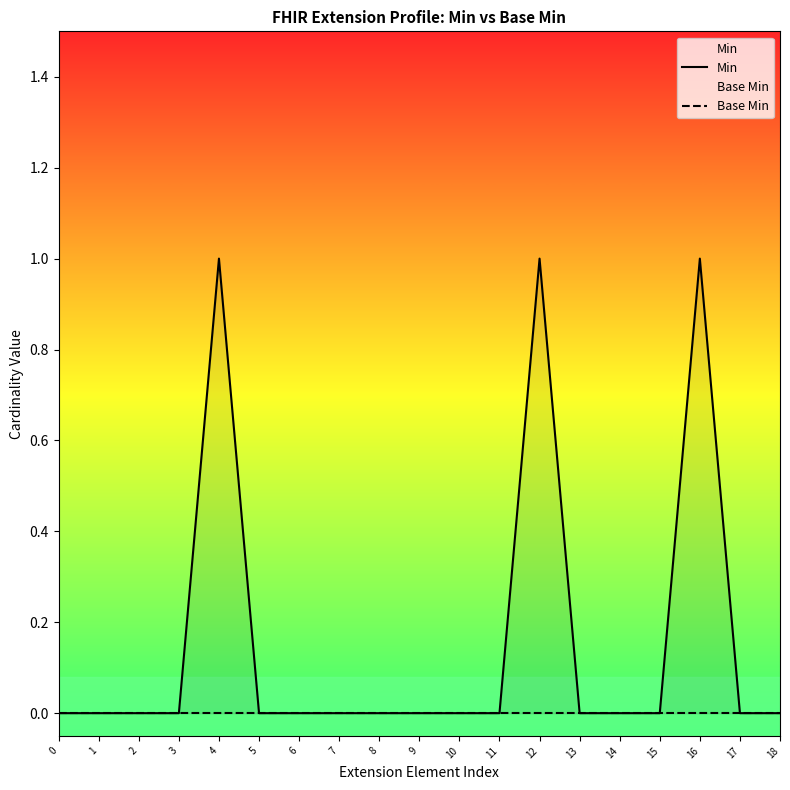

Reading left to right, what are all the values shown in this chart?

Min: 0=0	1=0	2=0	3=0	4=1	5=0	6=0	7=0	8=0	9=0	10=0	11=0	12=1	13=0	14=0	15=0	16=1	17=0	18=0
Base Min: 0=0	1=0	2=0	3=0	4=0	5=0	6=0	7=0	8=0	9=0	10=0	11=0	12=0	13=0	14=0	15=0	16=0	17=0	18=0